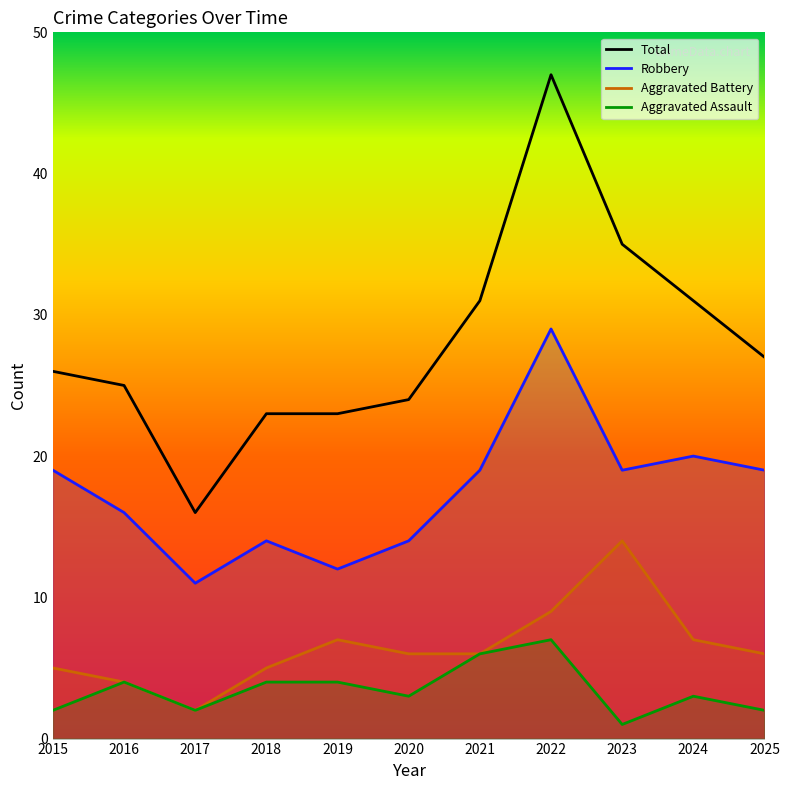

What is the spread (max minus min) of values at 2022?

40